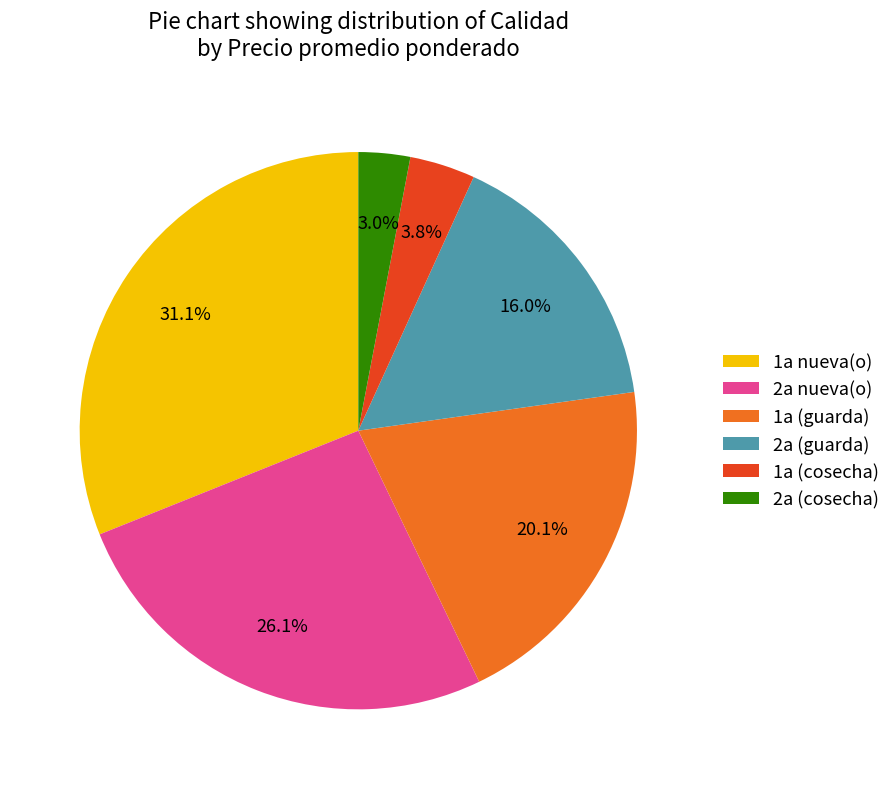

Does 2a (guarda) account for over 50% of the chart?

No